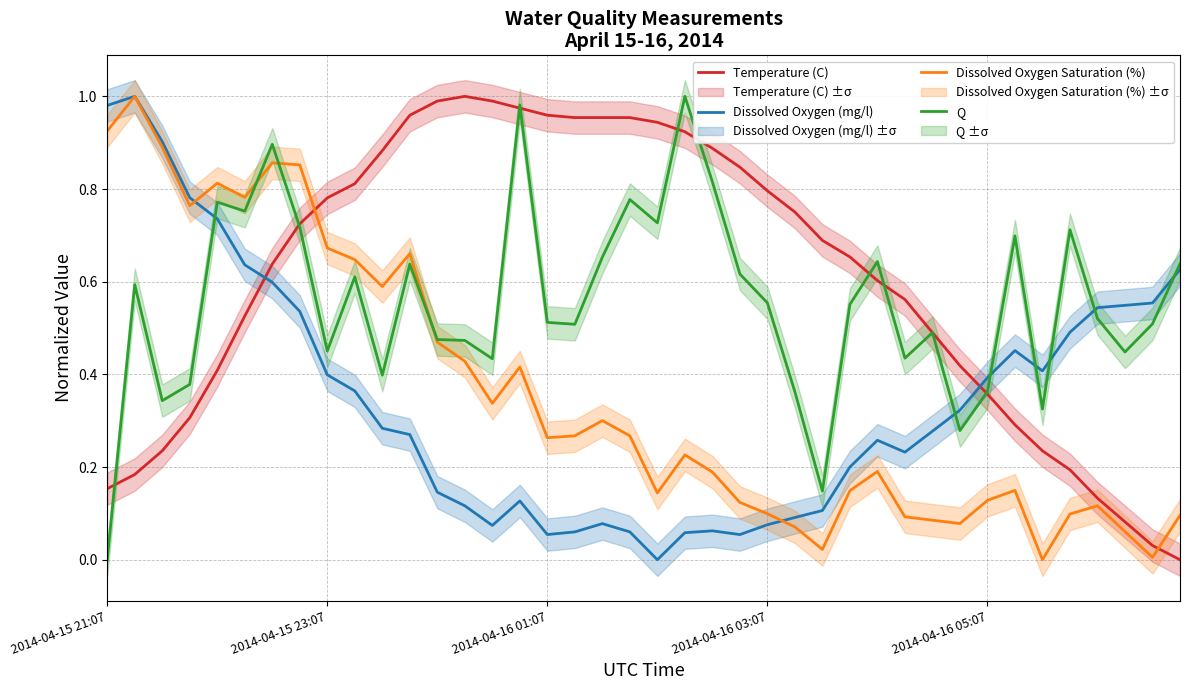

Count the number of data series in this chart.

4